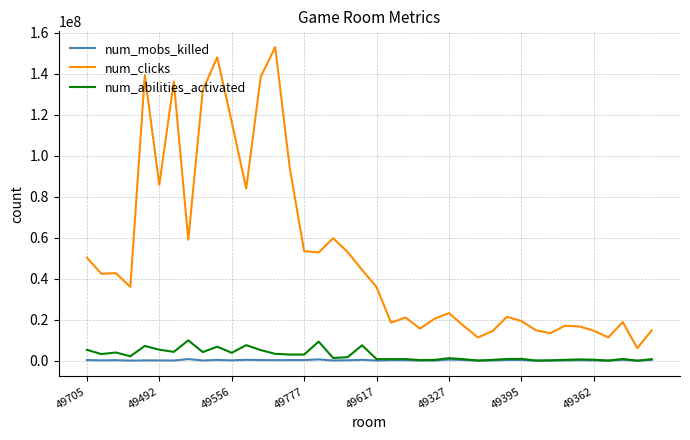

Which series has the largest total across all categories?

num_clicks